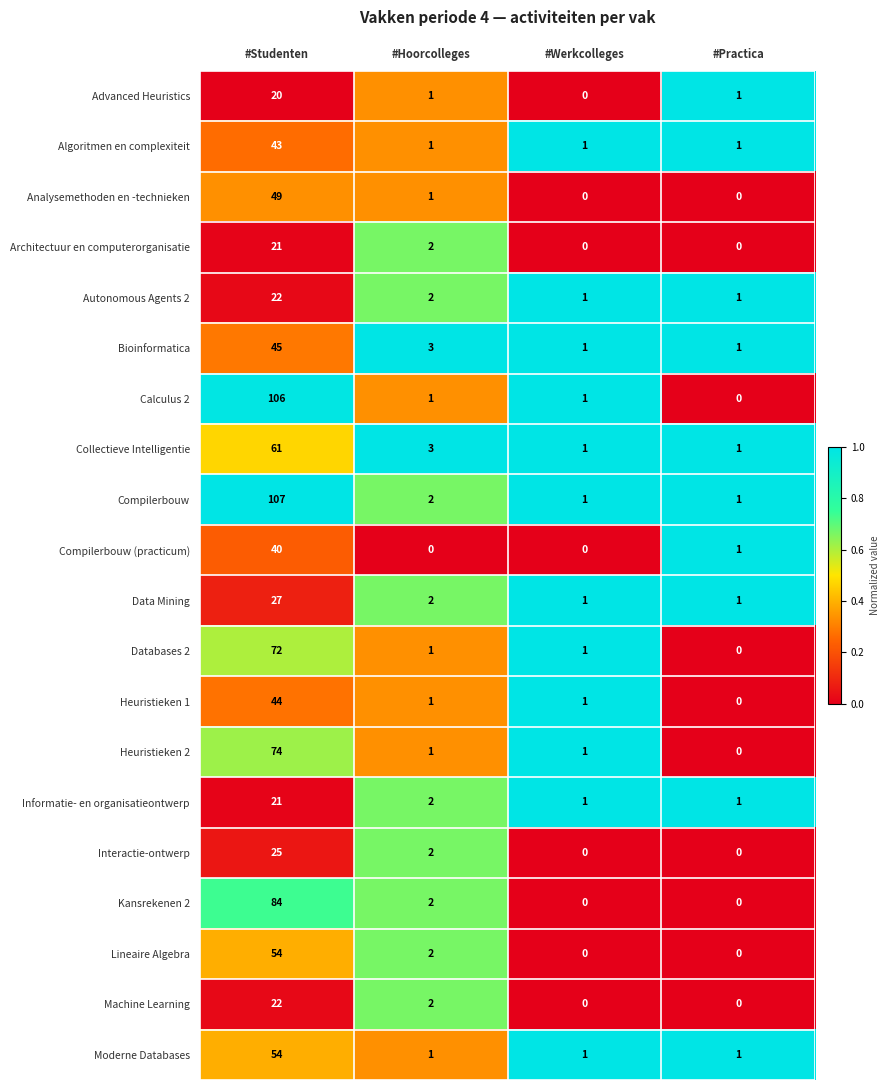

What is the spread (max minus min) of values at #Studenten?

87